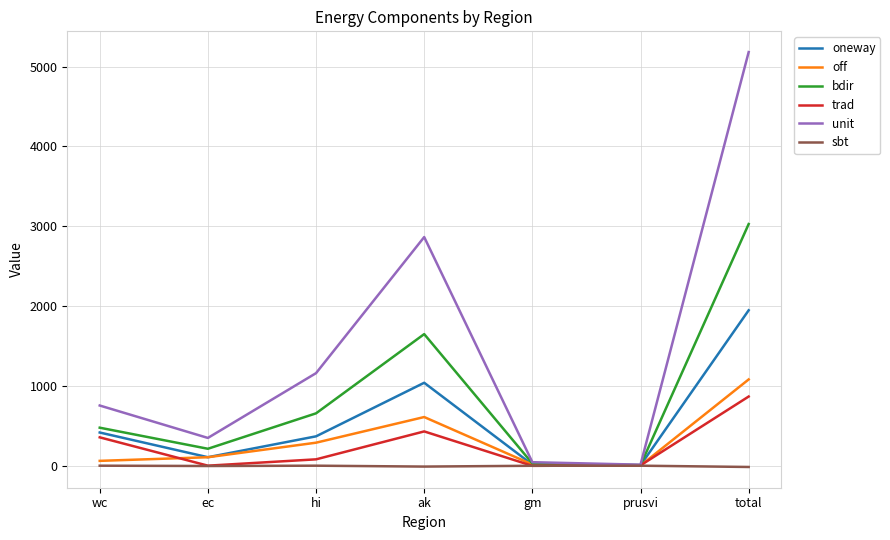

At which label is unit closest to 2596?

ak